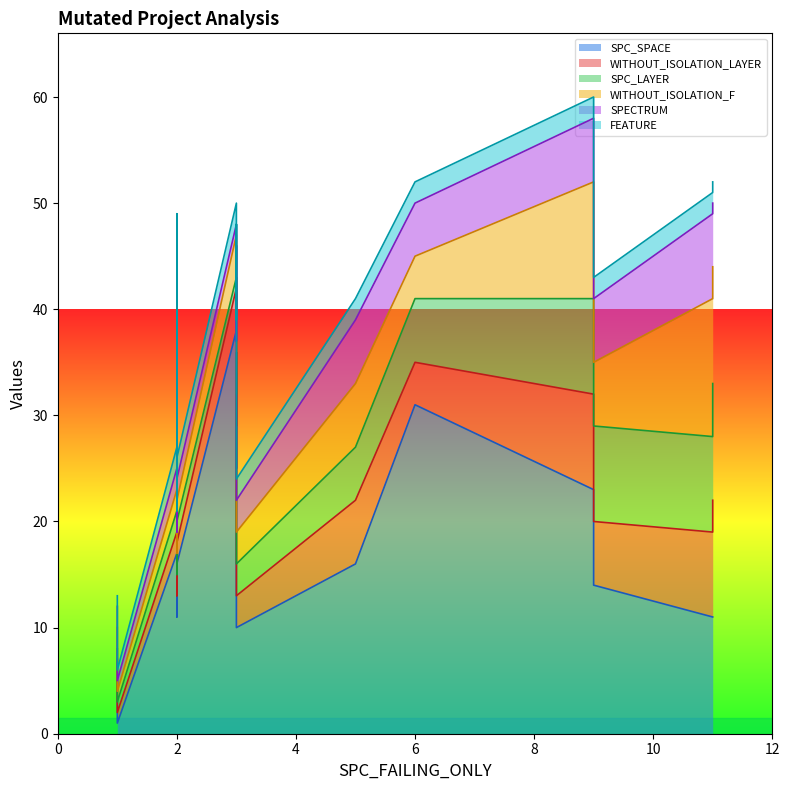

Which series has the widest spread of values?

SPC_SPACE